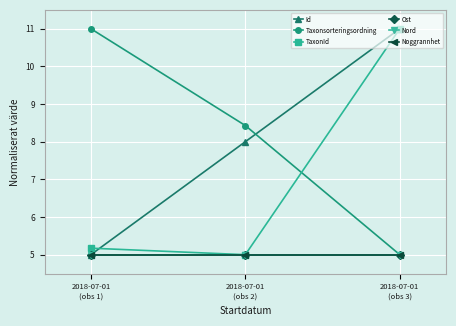

Between 2018-07-01
(obs 2) and 2018-07-01
(obs 3), which series saw the biggest shift?

TaxonId